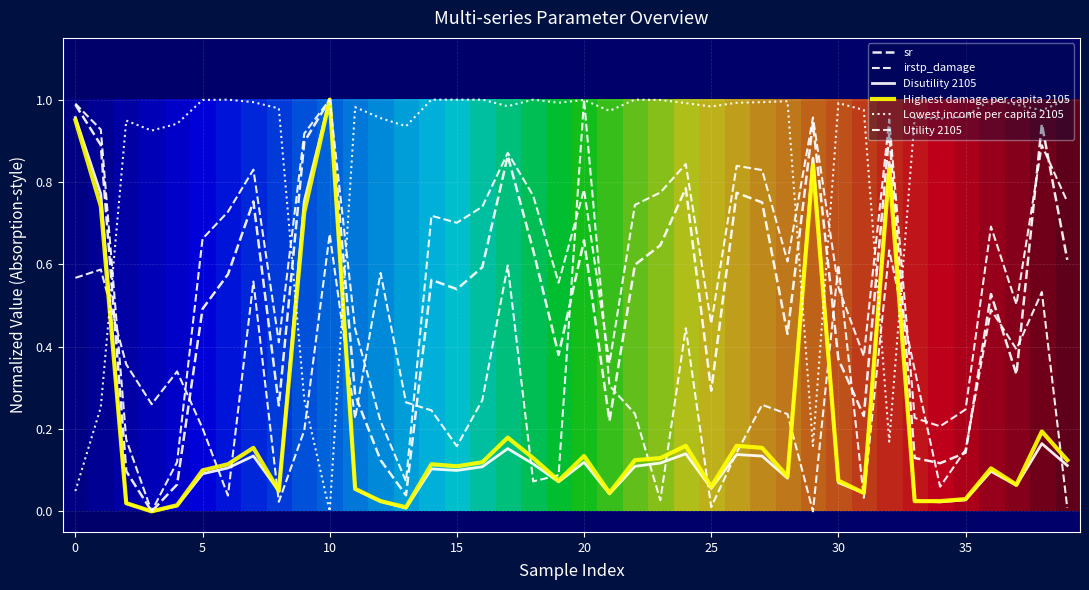

Reading left to right, list all the values displayed in this chart.

sr: 1.0	0.9	0.1	0.0	0.1	0.5	0.6	0.8	0.3	0.9	1.0	0.3	0.1	0.0	0.6	0.5	0.6	0.9	0.6	0.4	0.7	0.2	0.6	0.6	0.8	0.3	0.8	0.8	0.4	0.9	0.4	0.2	0.9	0.1	0.1	0.1	0.5	0.3	0.9	0.6
irstp_damage: 0.6	0.6	0.4	0.3	0.3	0.2	0.0	0.6	0.0	0.2	0.7	0.2	0.6	0.3	0.2	0.2	0.3	0.6	0.1	0.1	1.0	0.3	0.2	0.0	0.4	0.0	0.1	0.3	0.2	0.0	0.6	0.0	0.6	0.3	0.1	0.1	0.5	0.4	0.5	0.0
Disutility 2105: 1.0	0.8	0.0	0.0	0.0	0.1	0.1	0.1	0.0	0.8	1.0	0.1	0.0	0.0	0.1	0.1	0.1	0.2	0.1	0.1	0.1	0.0	0.1	0.1	0.1	0.1	0.1	0.1	0.1	0.9	0.1	0.0	0.8	0.0	0.0	0.0	0.1	0.1	0.2	0.1
Highest damage per capita 2105: 1.0	0.7	0.0	0.0	0.0	0.1	0.1	0.2	0.0	0.7	1.0	0.1	0.0	0.0	0.1	0.1	0.1	0.2	0.1	0.1	0.1	0.0	0.1	0.1	0.2	0.1	0.2	0.2	0.1	0.8	0.1	0.0	0.8	0.0	0.0	0.0	0.1	0.1	0.2	0.1
Lowest income per capita 2105: 0.0	0.3	0.9	0.9	0.9	1.0	1.0	1.0	1.0	0.3	0.0	1.0	1.0	0.9	1.0	1.0	1.0	1.0	1.0	1.0	1.0	1.0	1.0	1.0	1.0	1.0	1.0	1.0	1.0	0.2	1.0	1.0	0.2	1.0	1.0	1.0	1.0	1.0	1.0	1.0
Utility 2105: 1.0	0.9	0.2	0.0	0.1	0.7	0.7	0.8	0.4	0.9	1.0	0.4	0.2	0.1	0.7	0.7	0.7	0.9	0.8	0.6	0.8	0.4	0.7	0.8	0.8	0.5	0.8	0.8	0.6	1.0	0.5	0.4	1.0	0.2	0.2	0.2	0.7	0.5	0.9	0.8